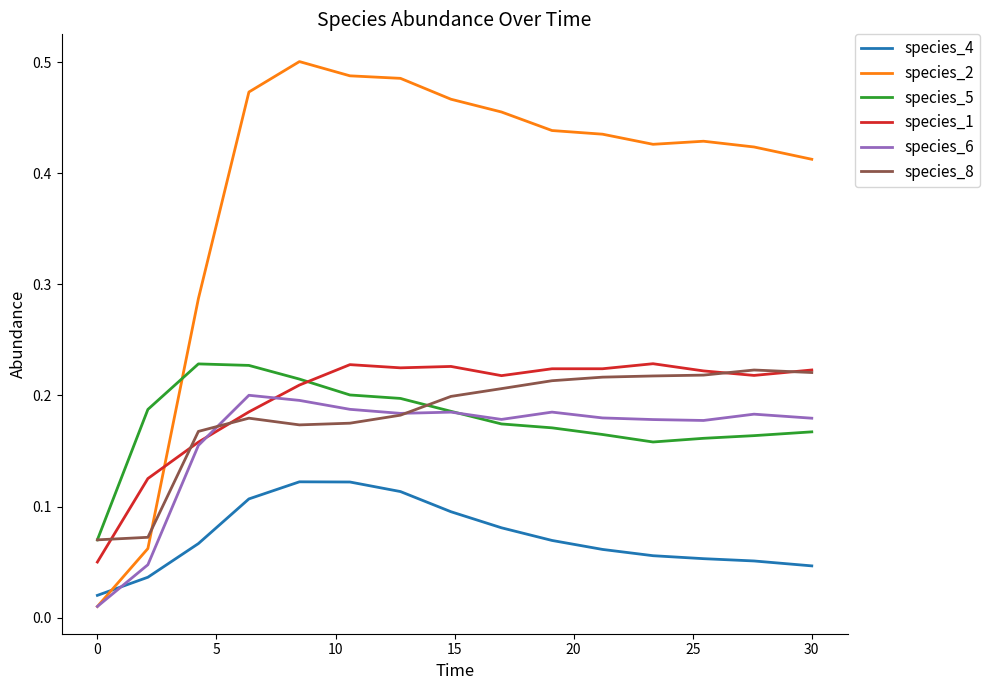

True or false: species_4 and species_5 intersect in this chart.

False